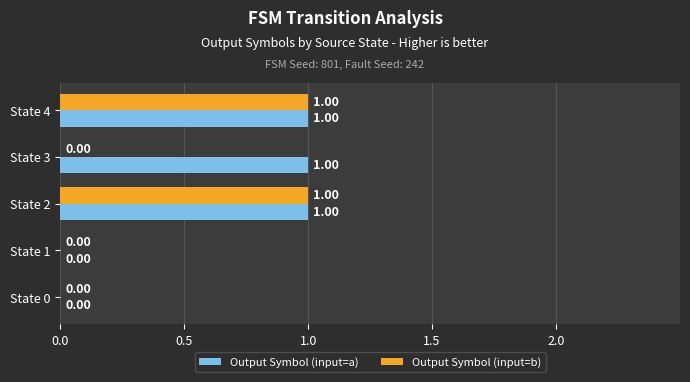

Between State 1 and State 3, which series saw the biggest shift?

Output Symbol (input=a)